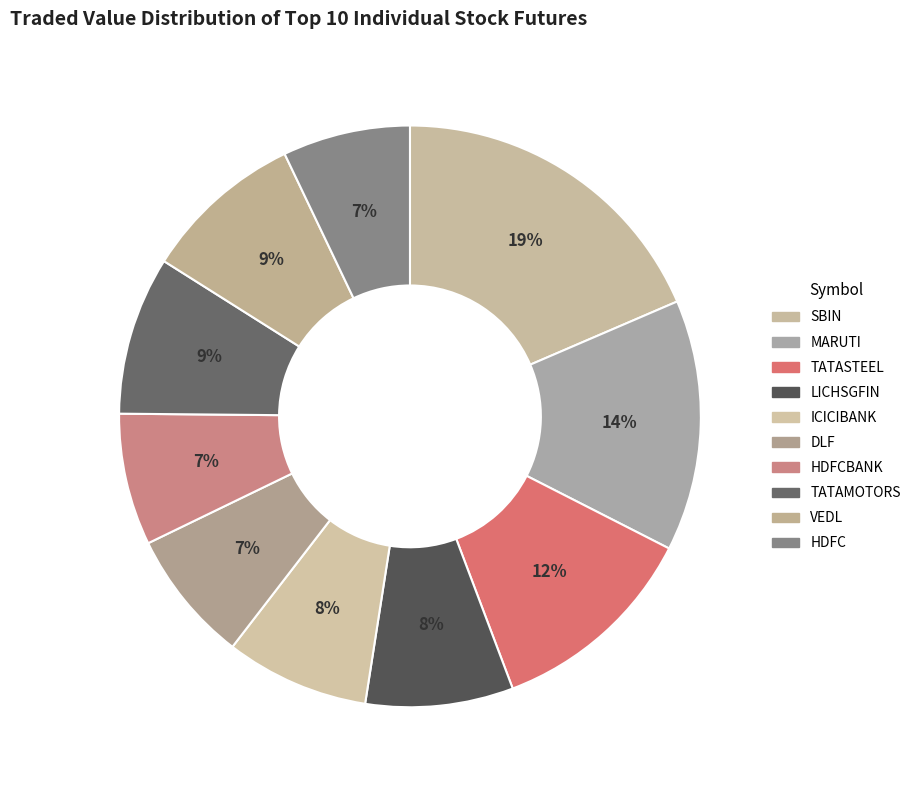

How much of the chart is everything except HDFCBANK?

92.7%